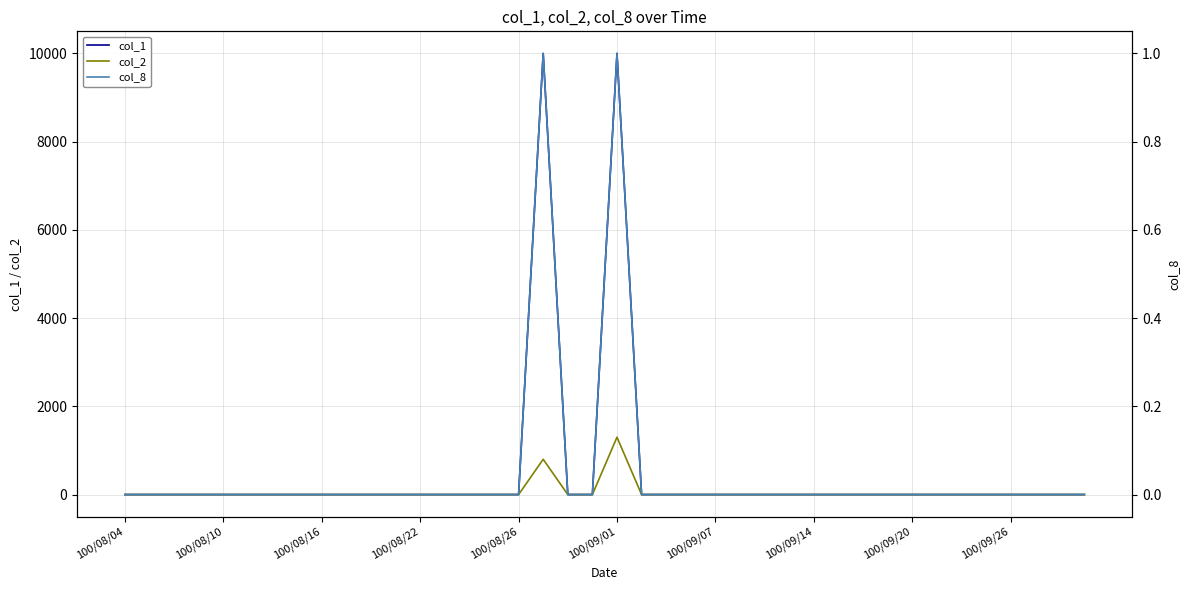

In col_1, how many points are higher than both neighbors (excluding endpoints)?

2